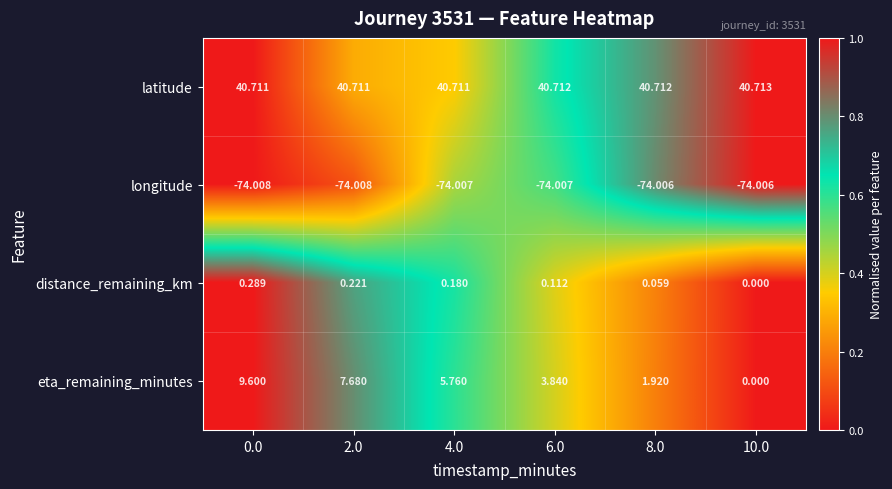

How many data points does each series have?

6